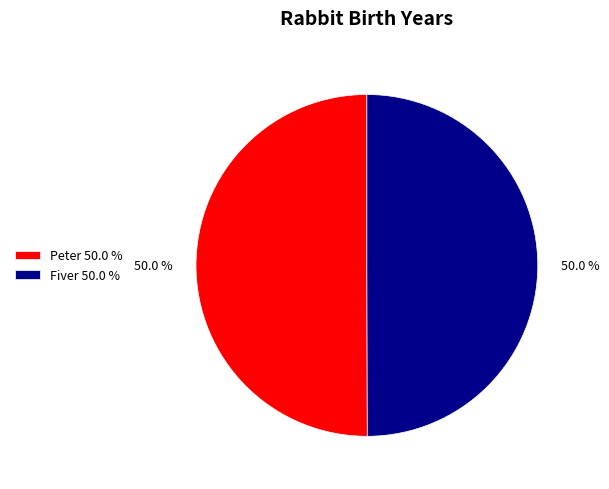

To the nearest percent, what percentage of the pie is Peter?

50%